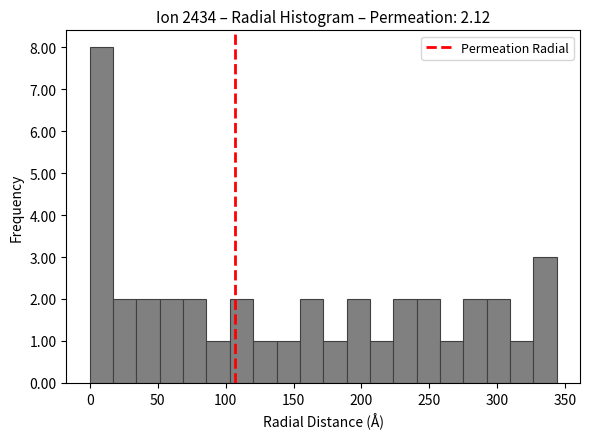

Around what value on the x-axis is the tallest bar? Give the approximate position of its centre, as read against the axis.

10